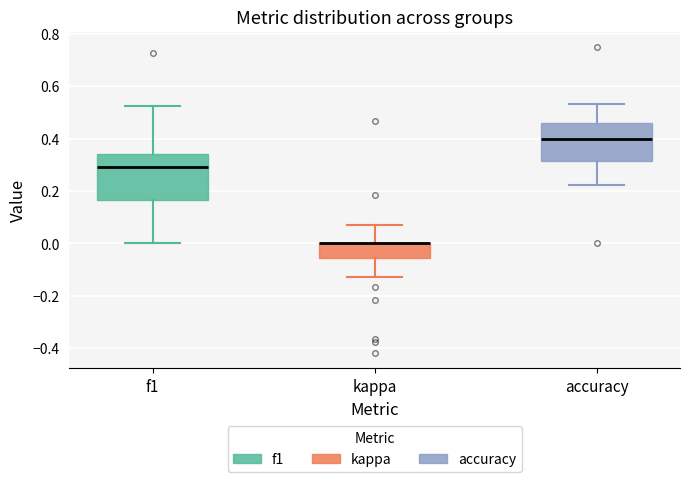

Reading left to right, transcribe this box plot: for each box, give where its median line is, the range the box spans, and where its two whiskers end, as read against the y-axis. The values are not printed on the chart, so give them approximately, as read against the axis.

f1: median 0.30, box 0.16 to 0.34, whiskers 0.00 to 0.52
kappa: median 0.00 (drawn on the box's upper edge), box -0.06 to 0.00, whiskers -0.14 to 0.08
accuracy: median 0.40, box 0.32 to 0.46, whiskers 0.22 to 0.54